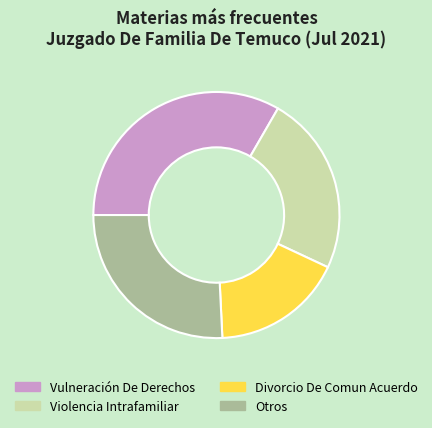

Do Violencia Intrafamiliar and Otros together represent more than half of the pie?

No